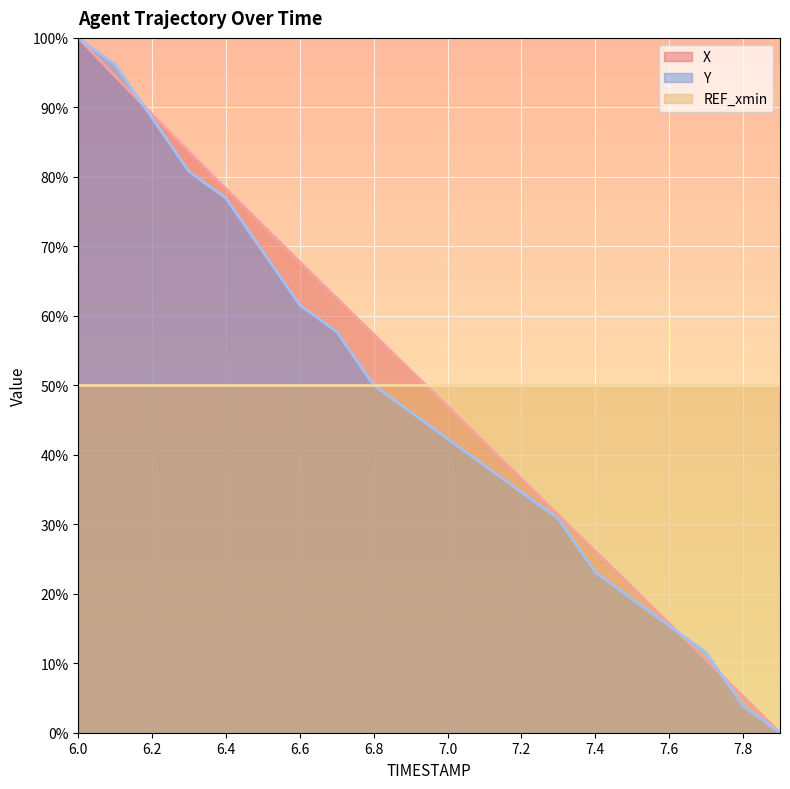

What is the total value across all series at 7.2?

121.1